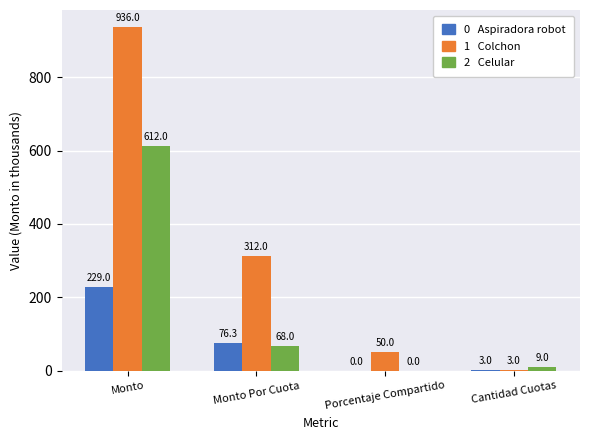

Count the number of categories in the chart.

4